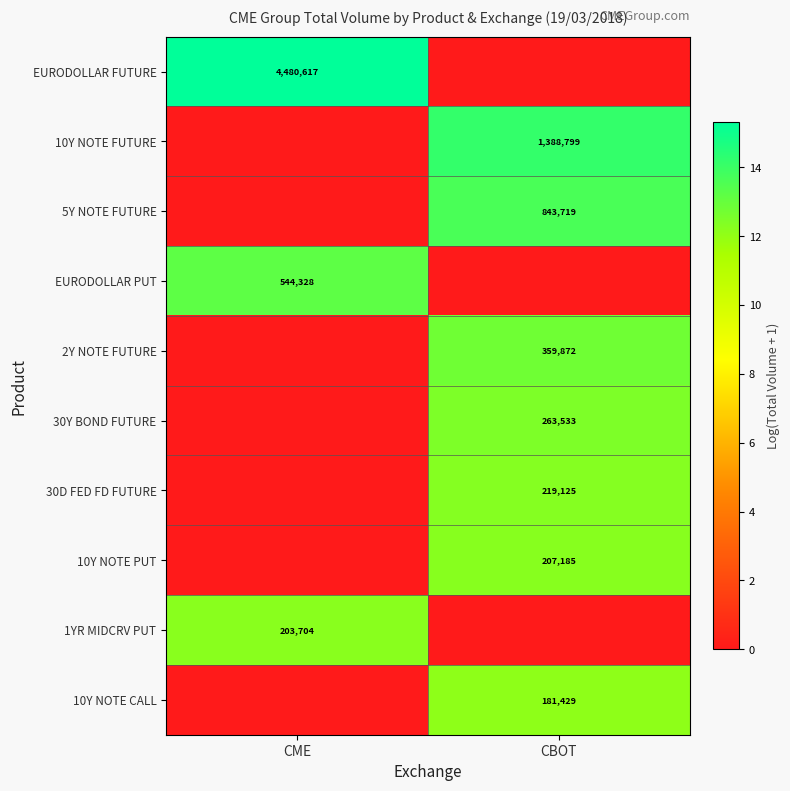

The value of 5Y NOTE FUTURE at CBOT is 234833. True or false?

False